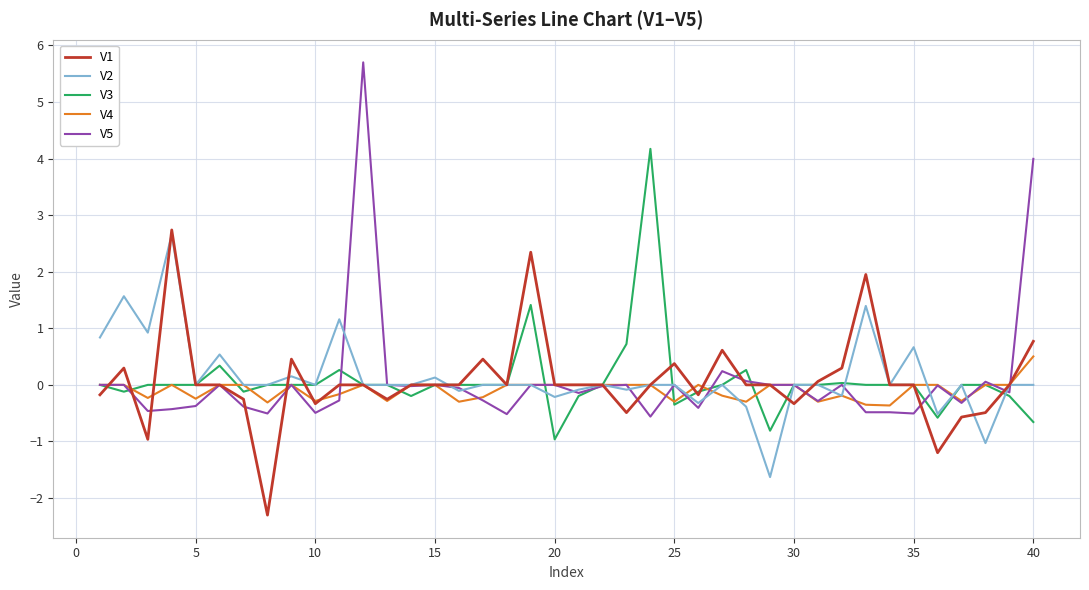

What is the average value of the V3 series?

0.1